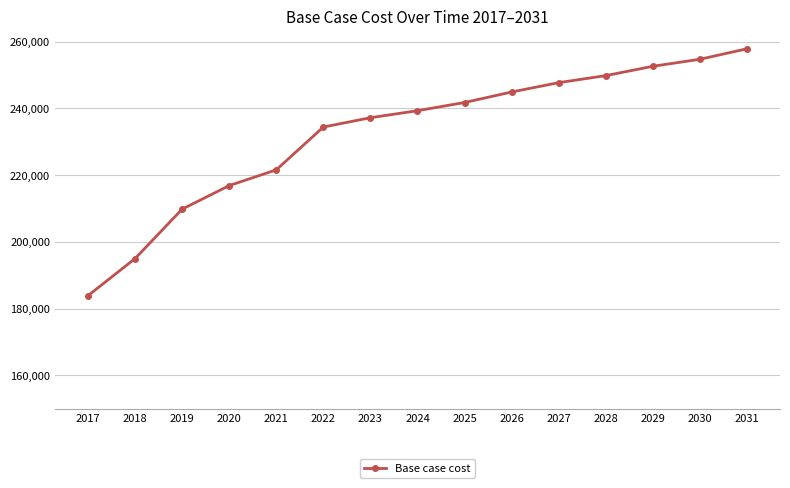

Read the value at 2025.

241772.9